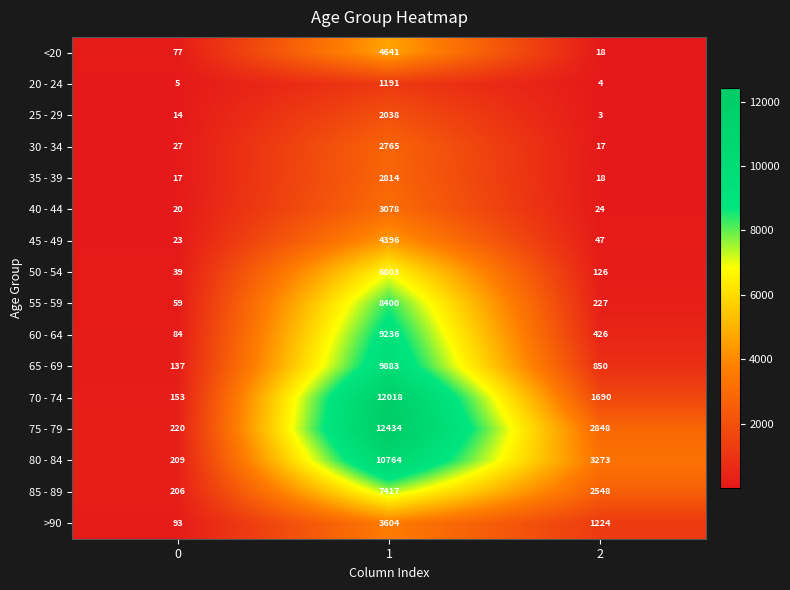

How many data points in <20 are less than 77?

1